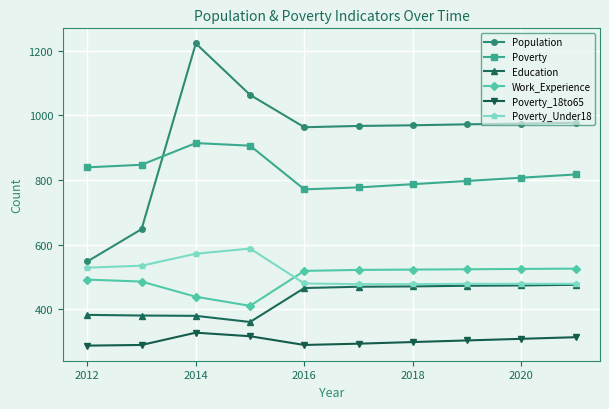

At how many categories does at least one series exceed 451?

10